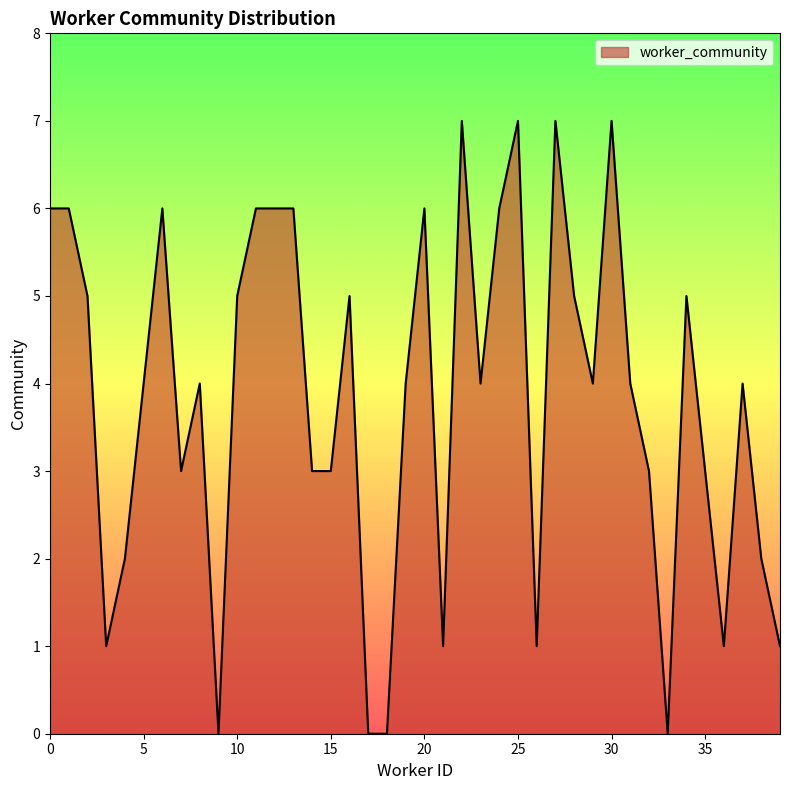

Reading right to left, list all the values displayed in this chart.

1	2	4	1	3	5	0	3	4	7	4	5	7	1	7	6	4	7	1	6	4	0	0	5	3	3	6	6	6	5	0	4	3	6	4	2	1	5	6	6